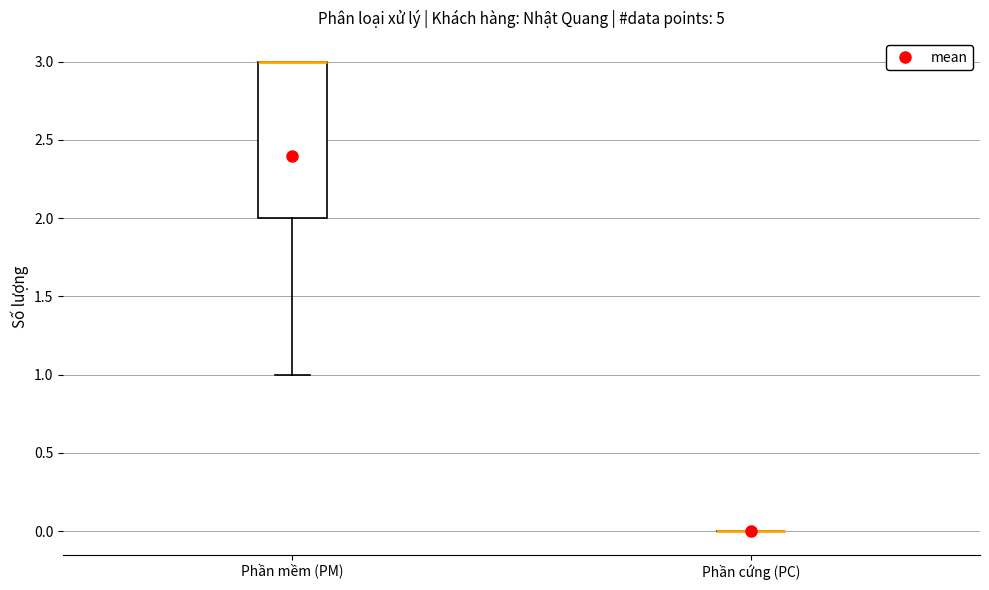

Comparing the boxes themselves (not the whiskers), which one is the tallest?

Phần mềm (PM)